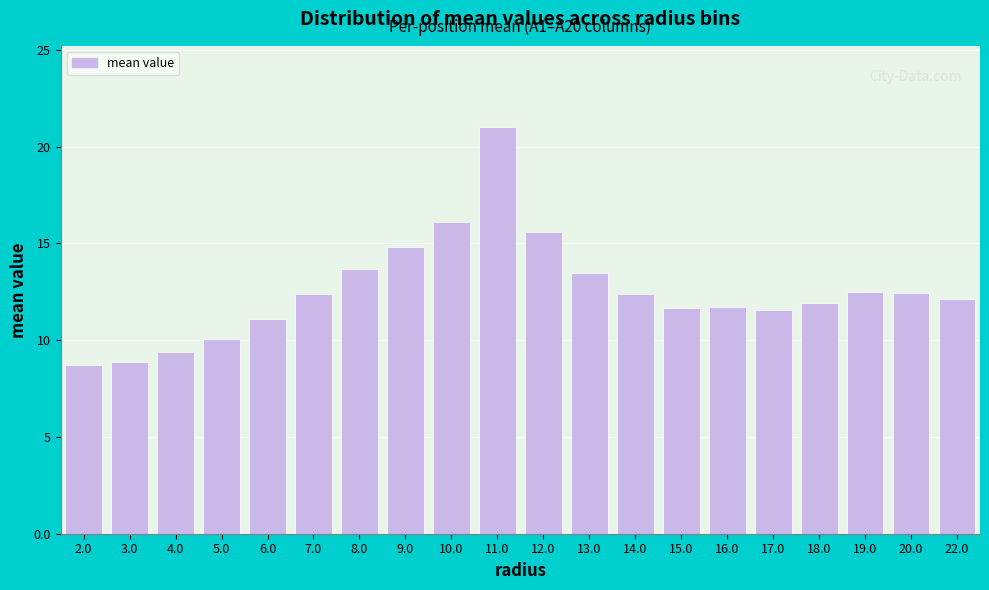

Between 2.0 and 6.0, which is larger?

6.0